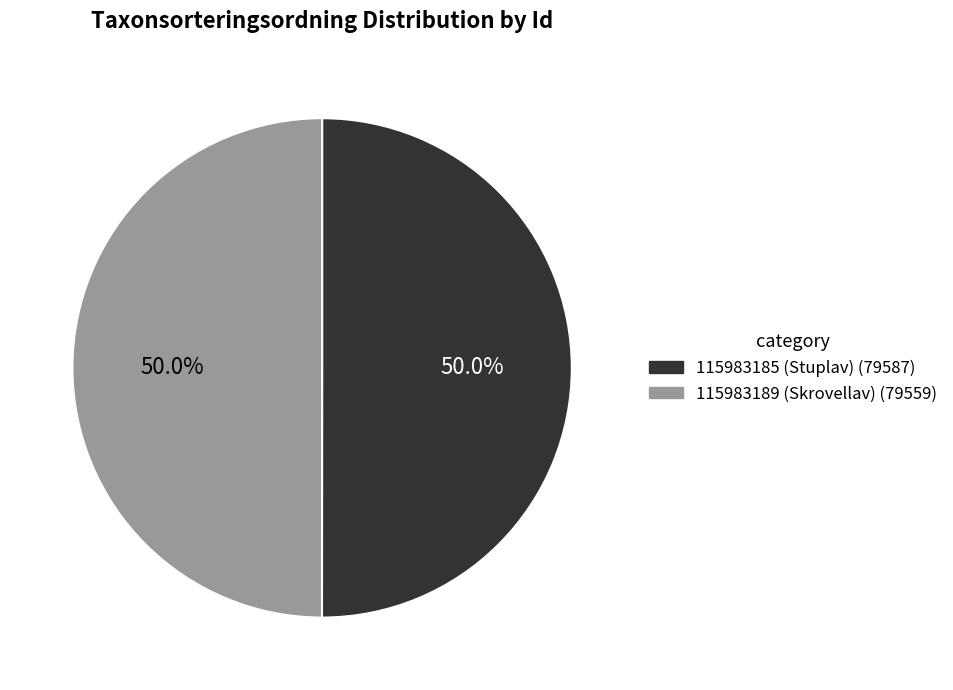

True or false: 115983185 (Stuplav) accounts for 50% of the total.

True